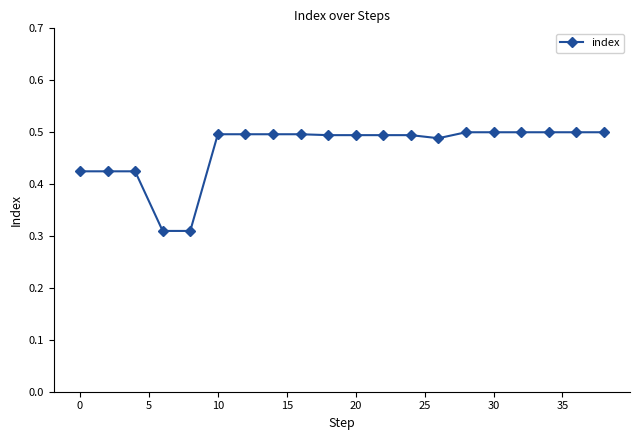

How many values are between 0 and 1?

20